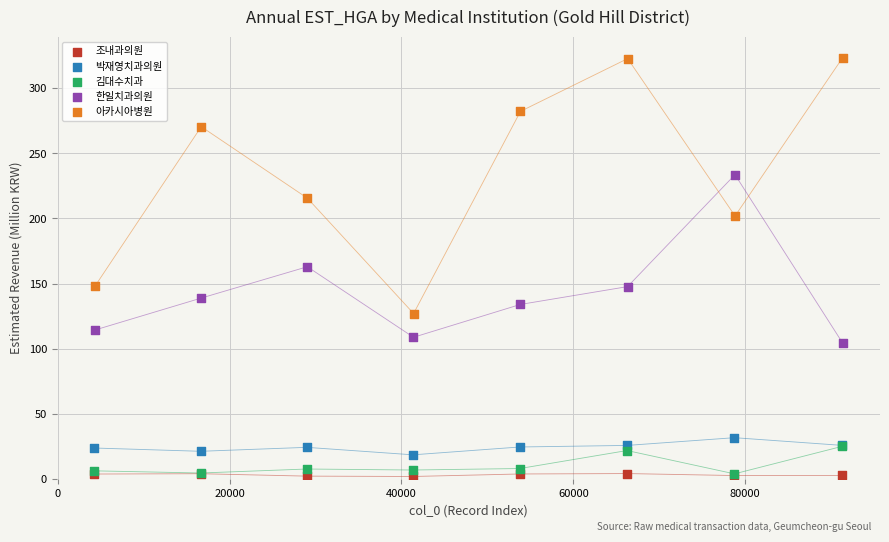

Which series contains the highest Y value?

아카시아병원